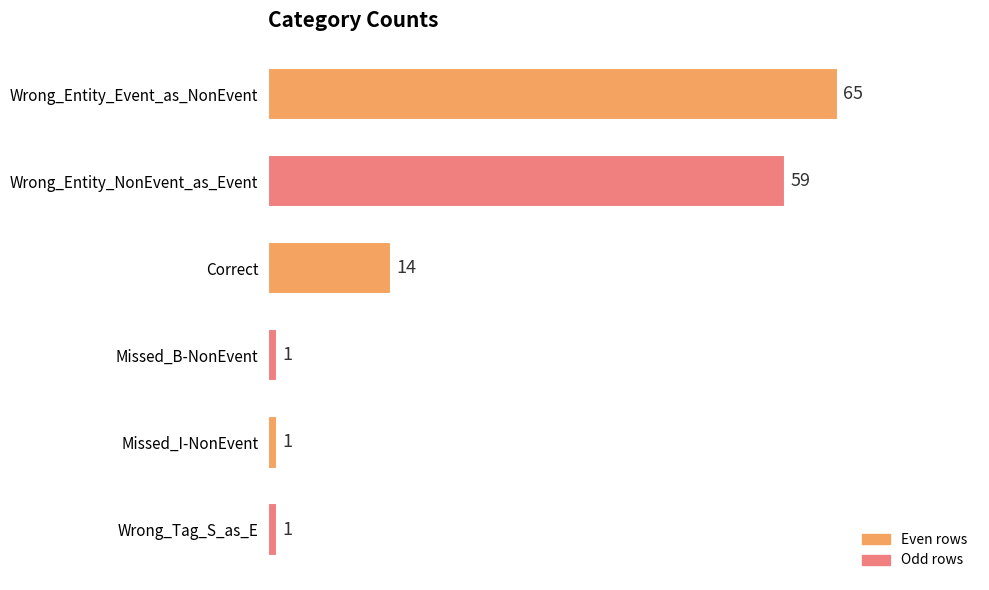

Are the bars grouped side by side (vs. stacked)?

No